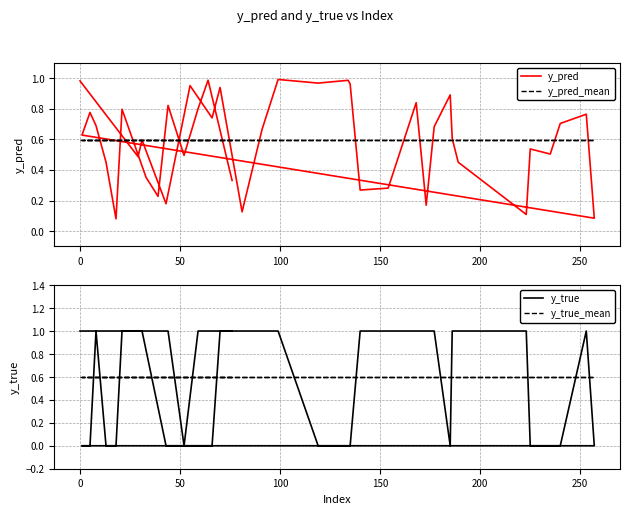

What are all the series names shown in the legend?

y_pred, y_pred_mean, y_true, y_true_mean